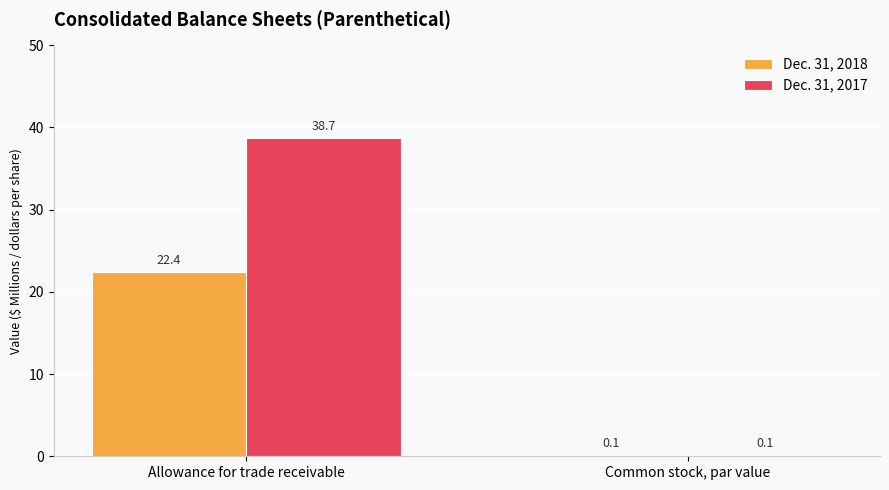

What is the maximum value shown in the chart?

38.7